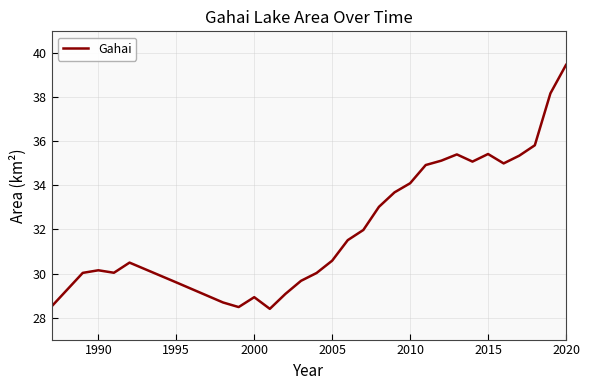

How many categories are shown in the chart?

34